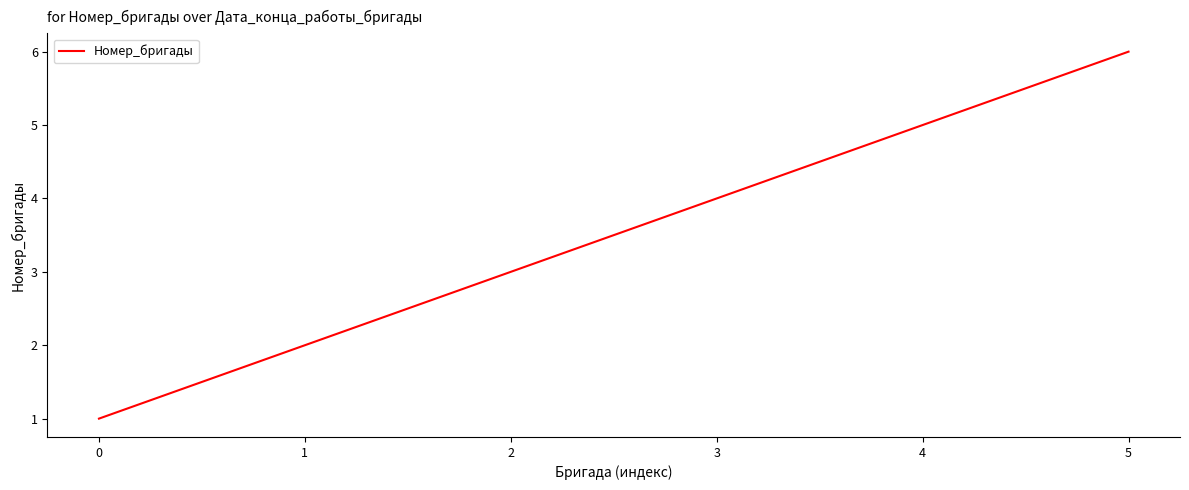

True or false: there are more than 0 points higher than both neighbors.

False